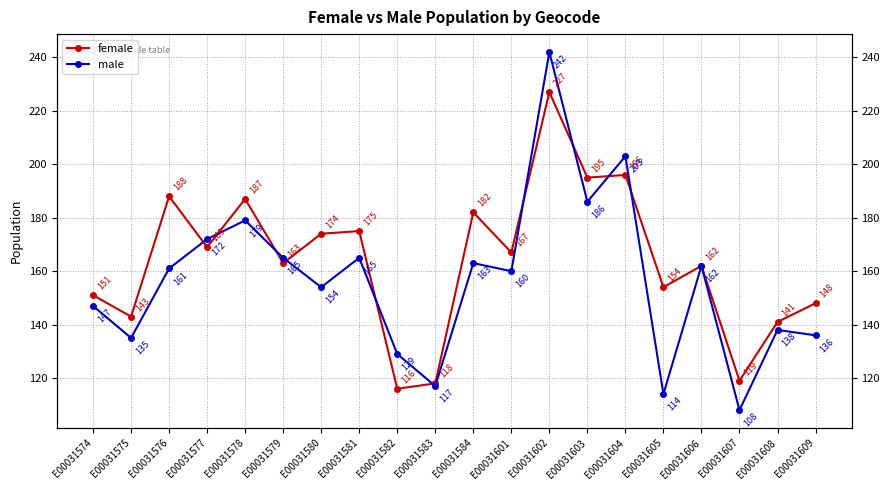

At which label is male closest to 175?

E00031577